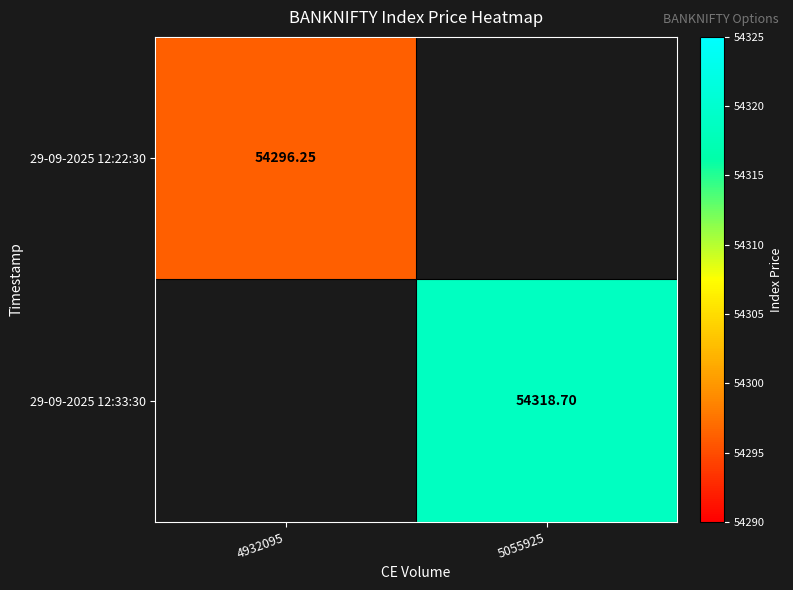

True or false: 29-09-2025 12:33:30 has a value of 54318.7 at 5055925.

True